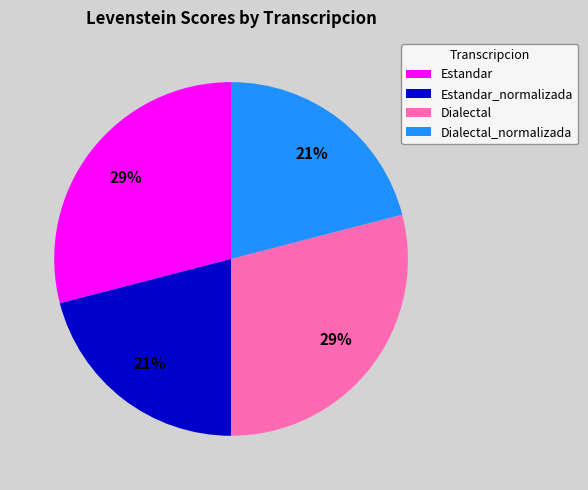

The Estandar slice represents 17% of the pie. True or false?

False